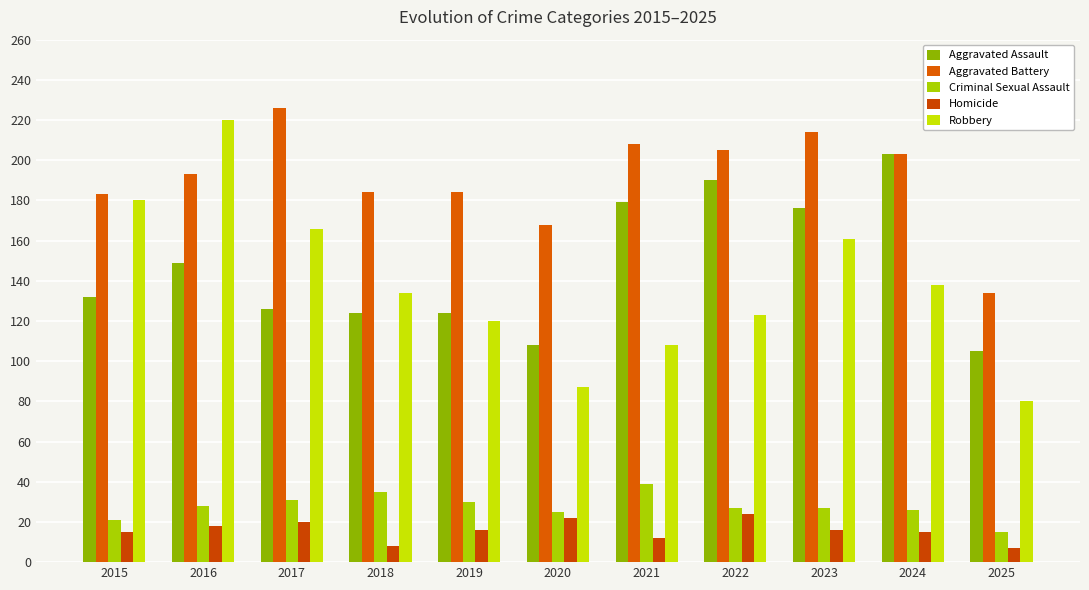

Is it true that Robbery equals 120 at 2019?

True